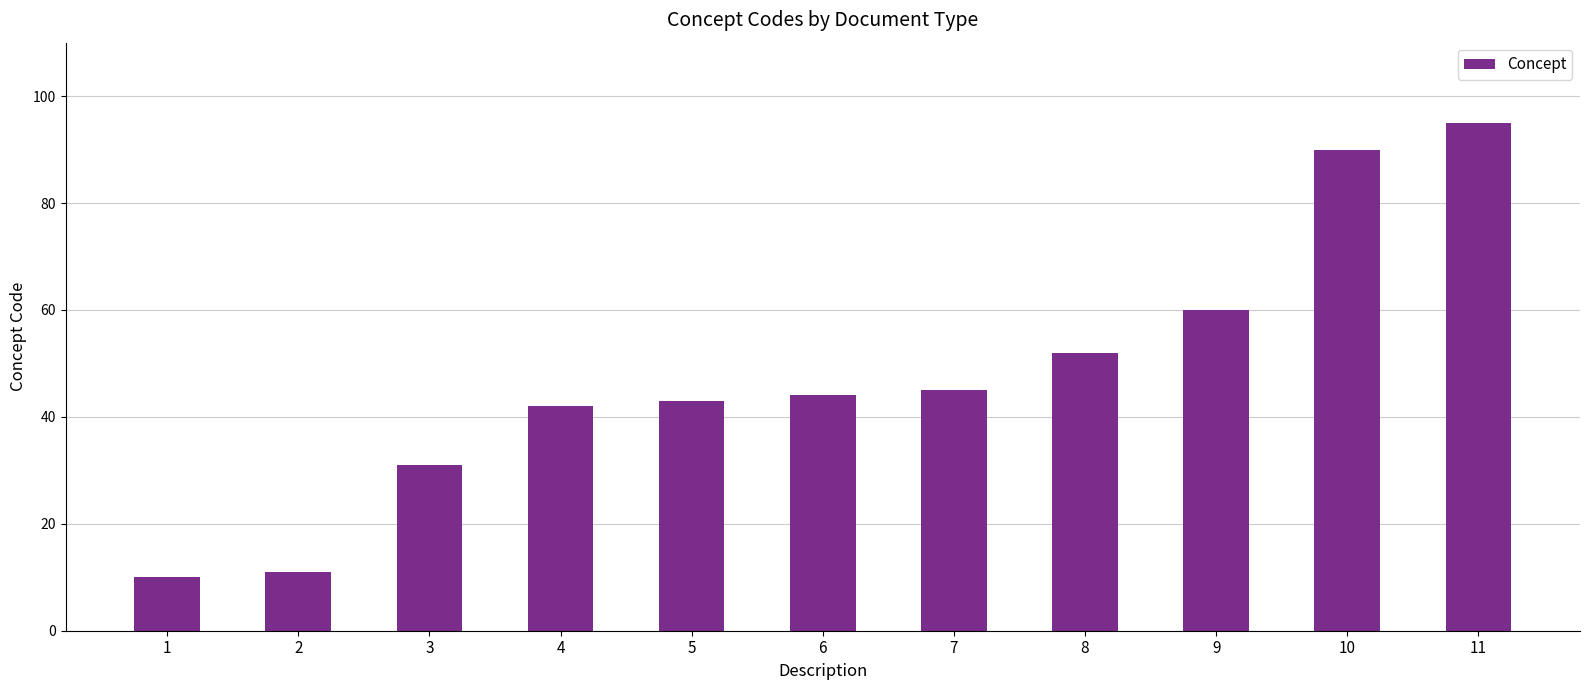

Where is the data nearest to the value 52?

8